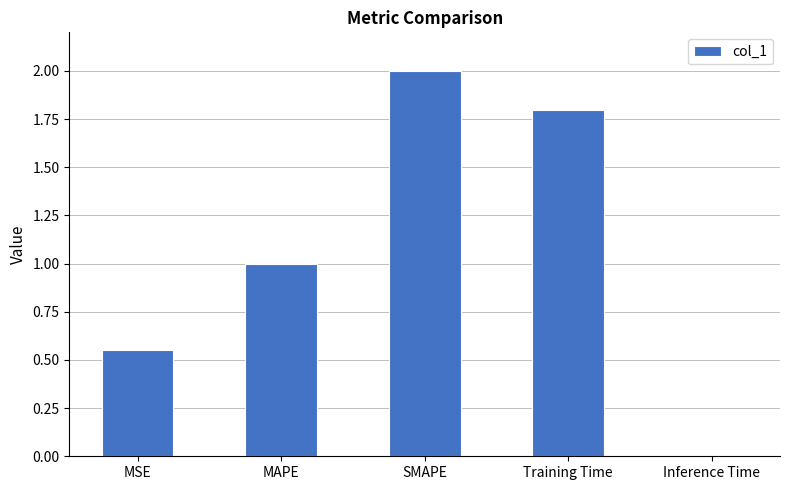

Count the number of categories in the chart.

5